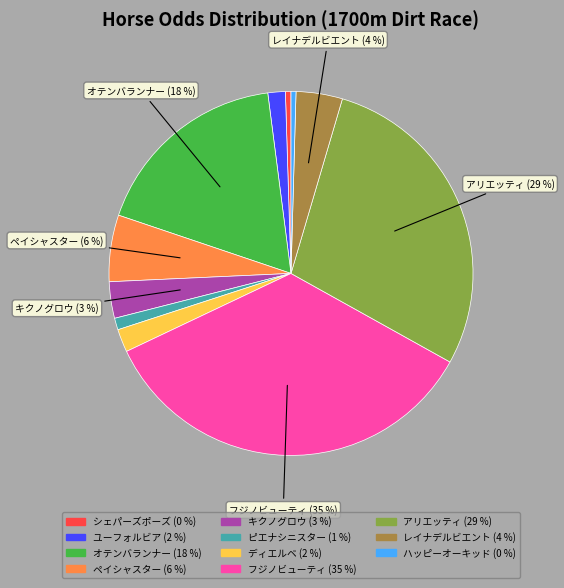

Is it true that シェパーズポーズ is 0% of the pie?

True